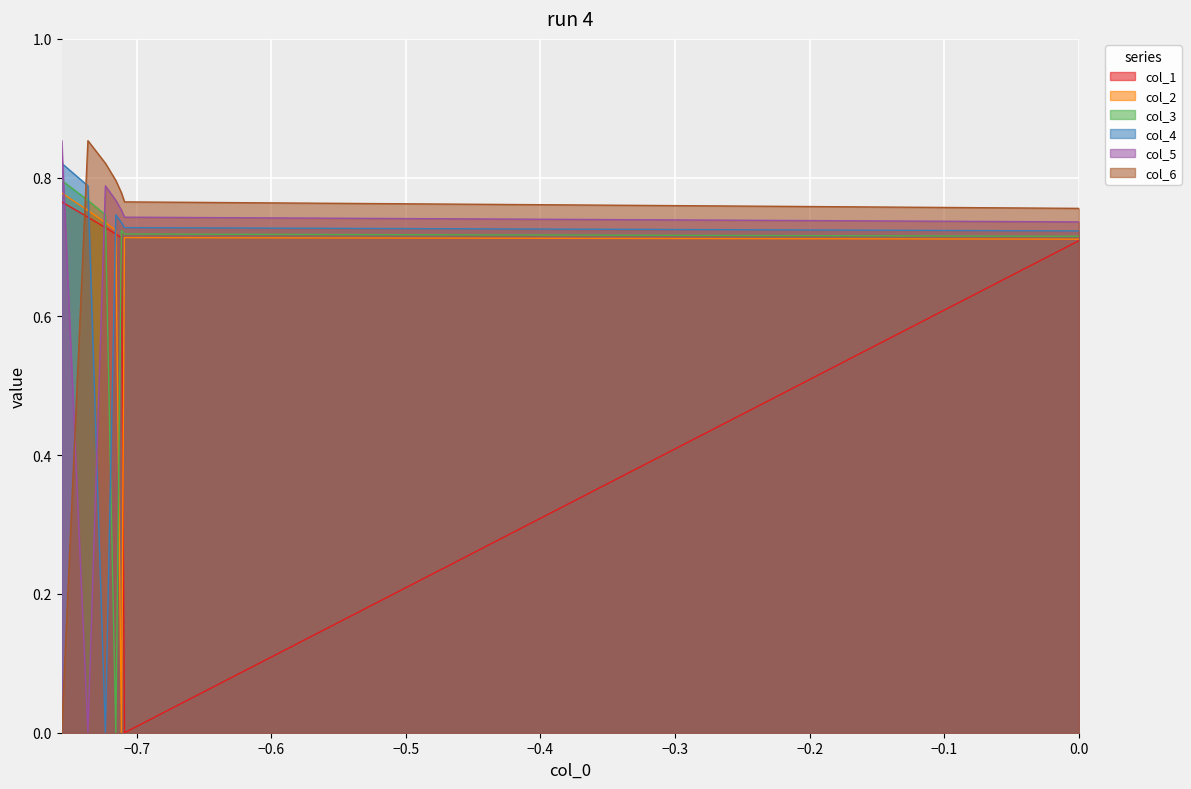

The value of col_2 at -0.7557393163855849 is 0.2. True or false?

False